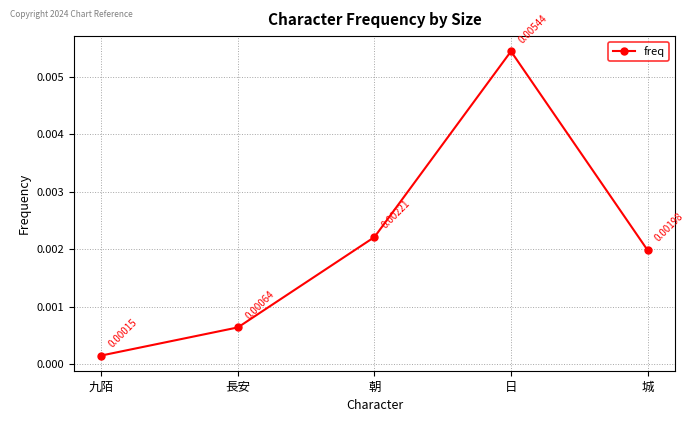

True or false: the data has more than 0 interior local peaks.

True